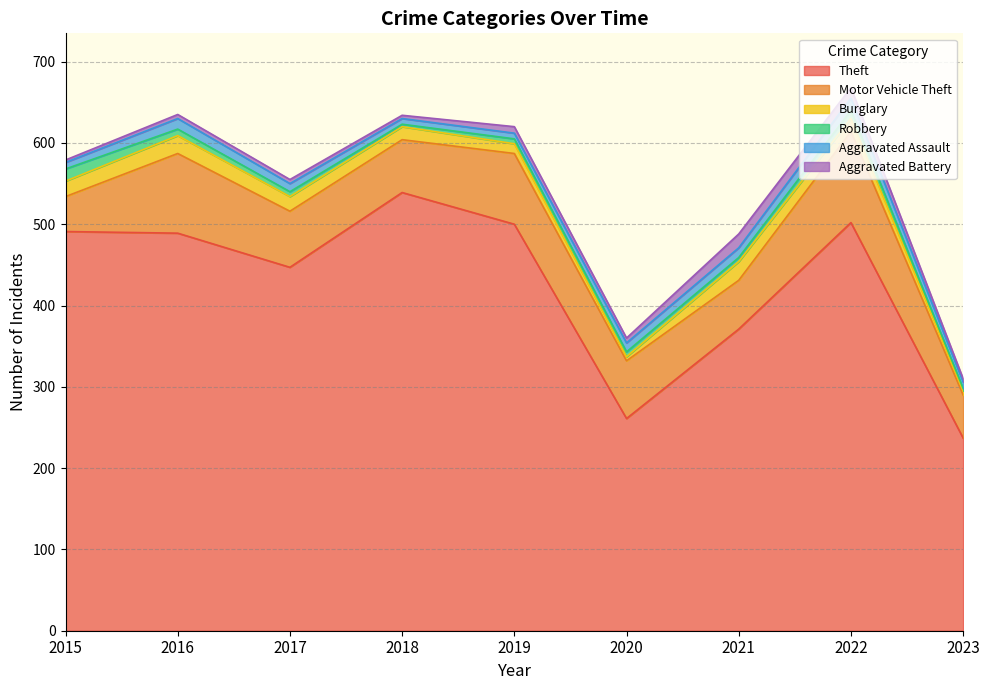

Where is the first local maximum for Burglary?

2016